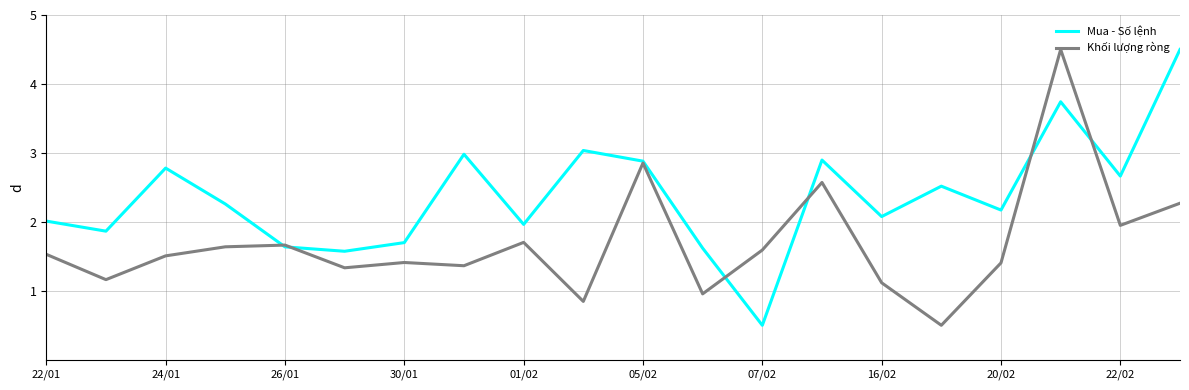

Rank the series by their average value, from lowest to highest.

Khối lượng ròng, Mua - Số lệnh